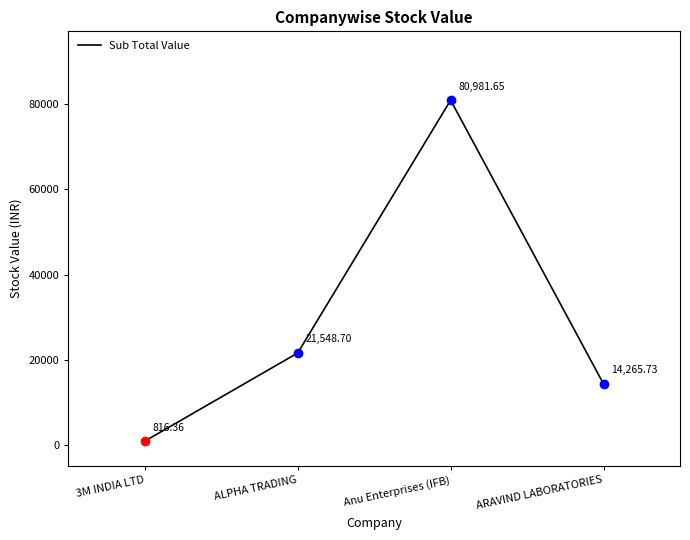

Which has a higher value, ARAVIND LABORATORIES or Anu Enterprises (IFB)?

Anu Enterprises (IFB)